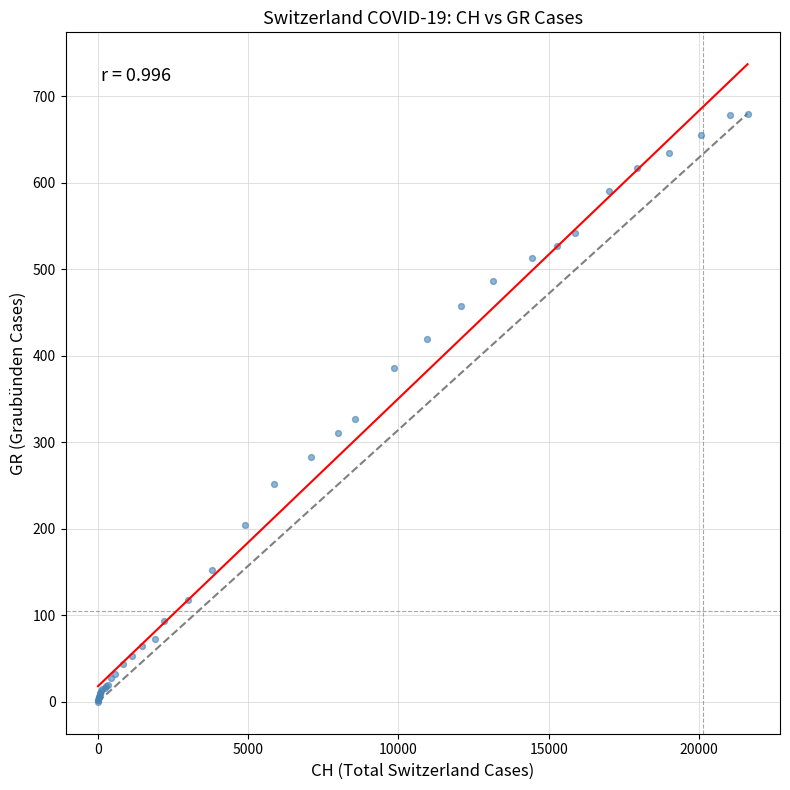

What Y value in the scatter plot is closest to 340?

327